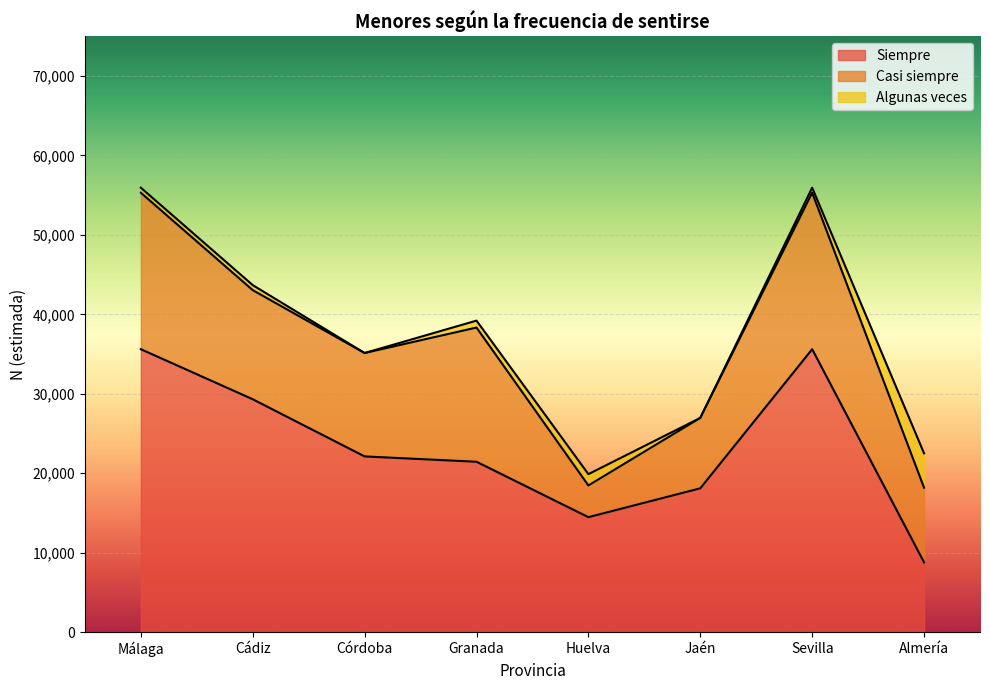

At which category is the sum across all series the highest?

Málaga